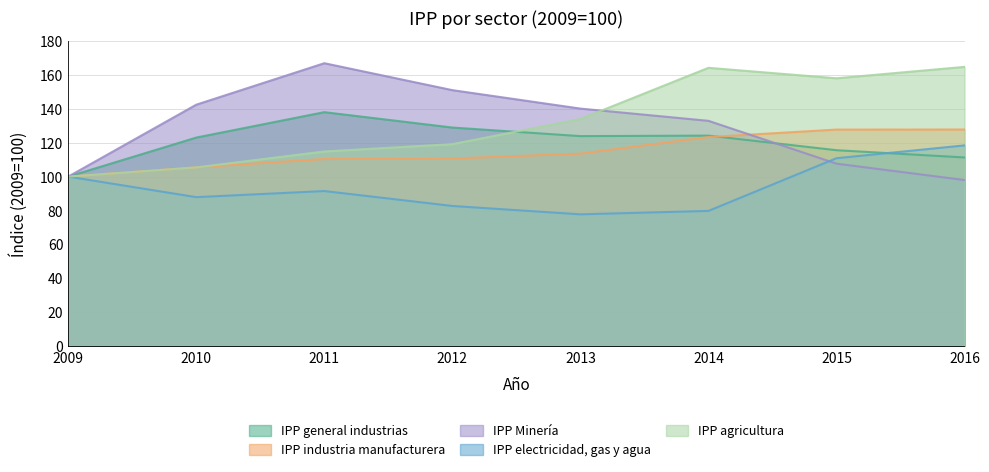

Between 2011 and 2014, which series saw the biggest shift?

IPP agricultura